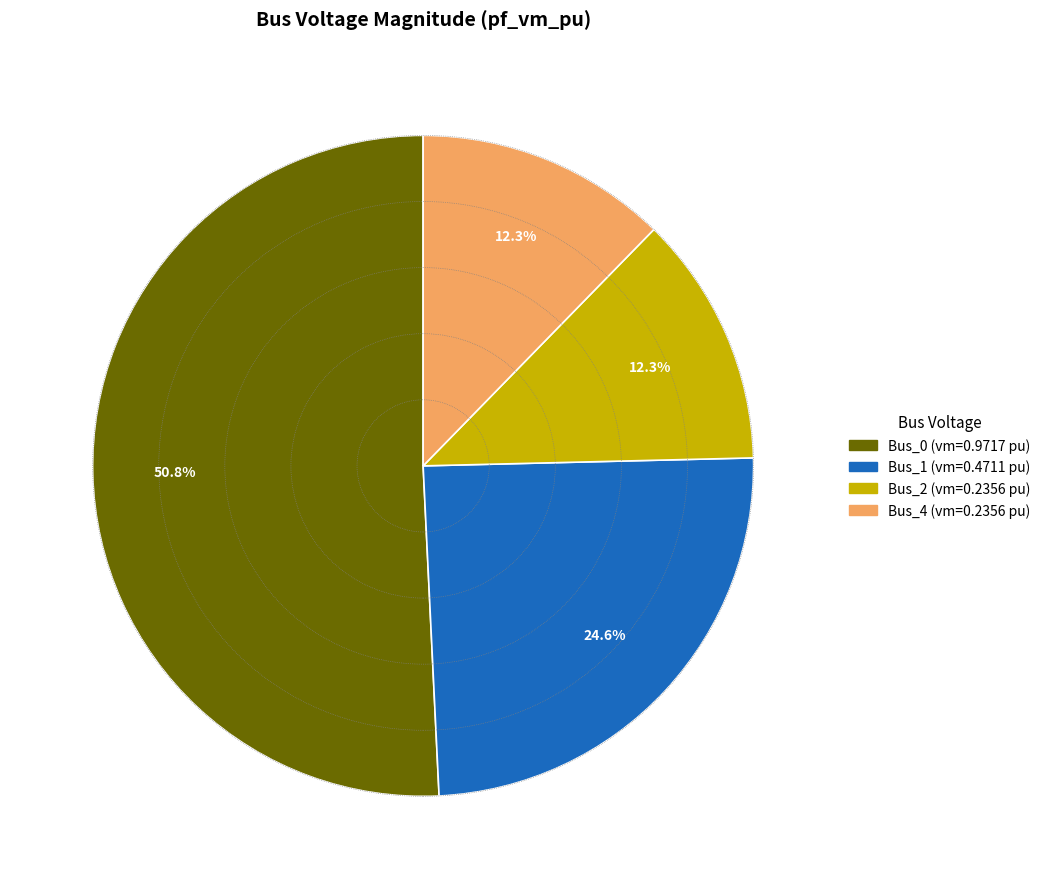

Does any single category account for the majority?

Yes